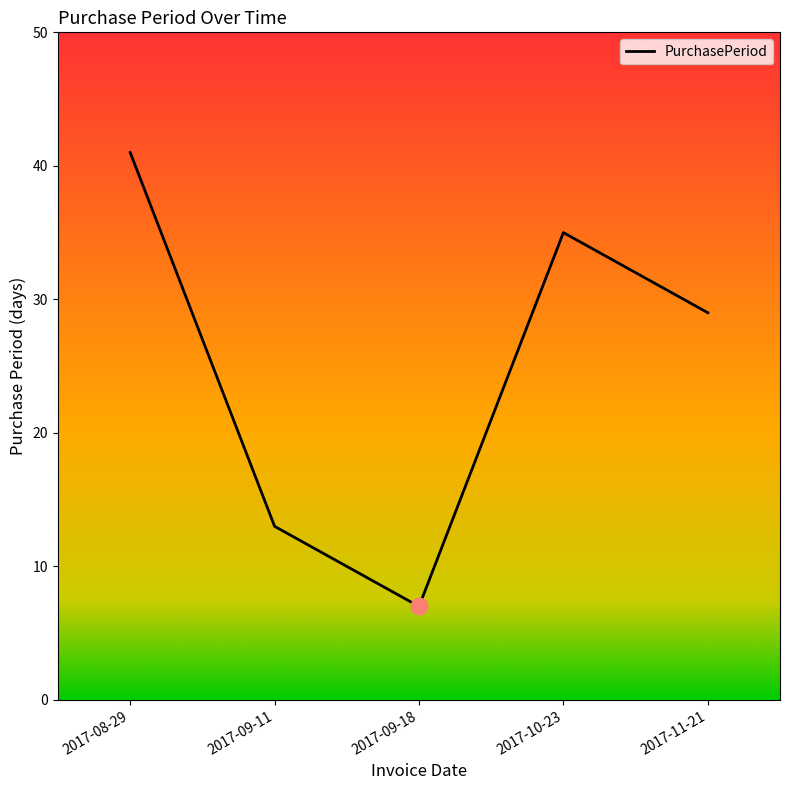

Is it true that the value at 2017-11-21 is 29?

True